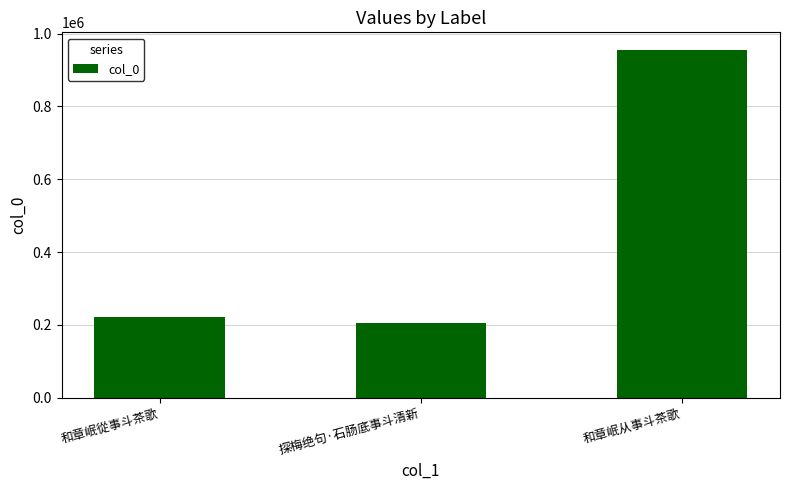

How many data points does each series have?

3